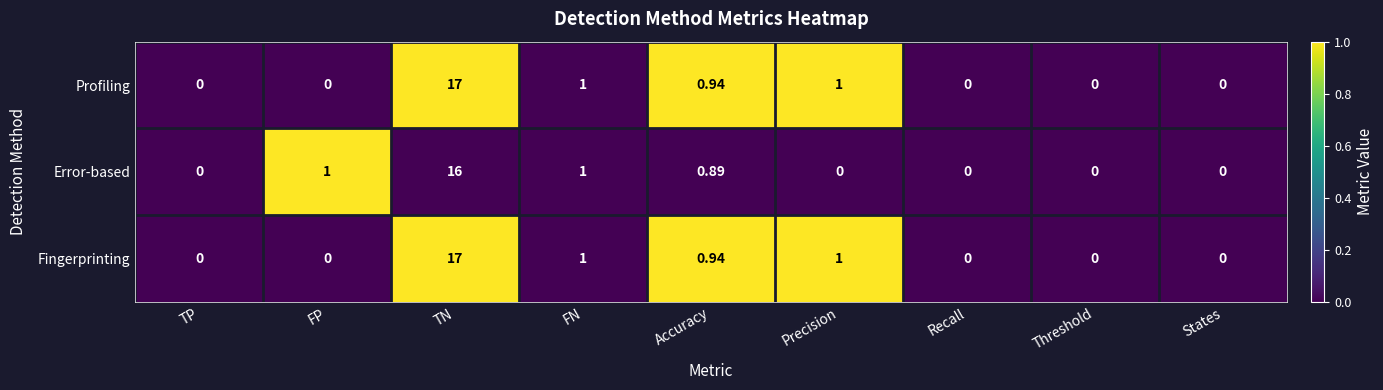

How many series are shown in this chart?

3